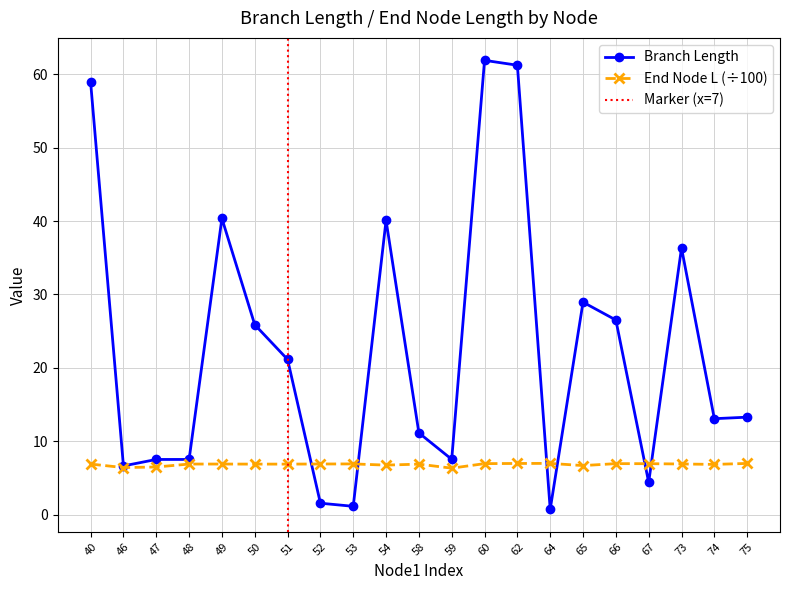

Between which two adjacent categories do endNodeL and length first intersect?

51 and 52